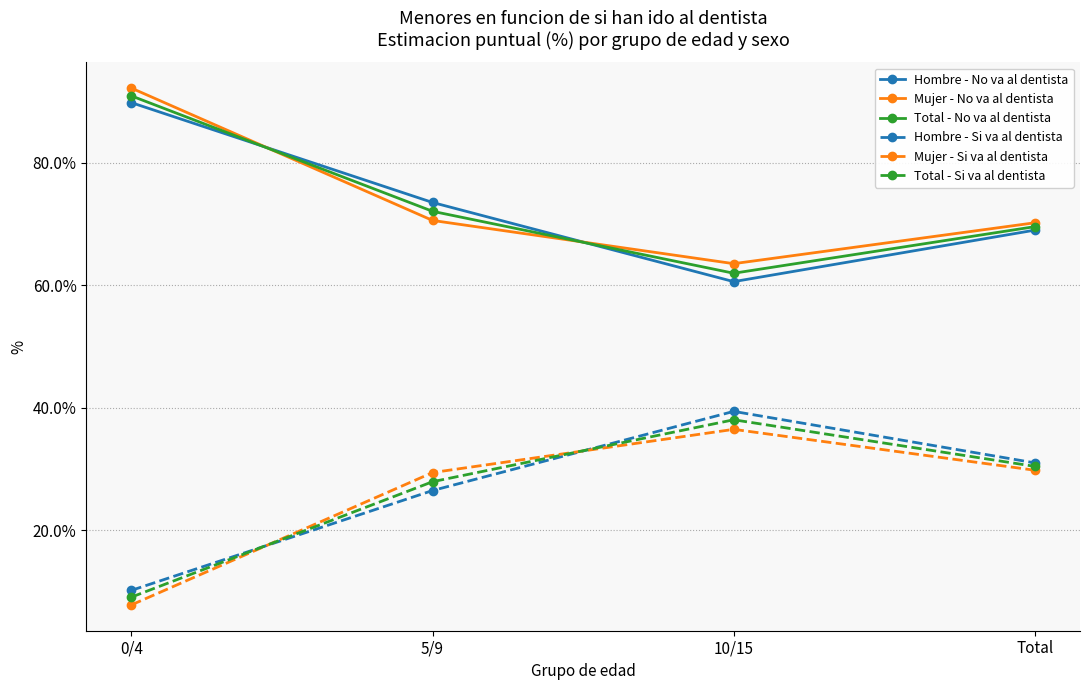

At how many categories does at least one series exceed 56?

4